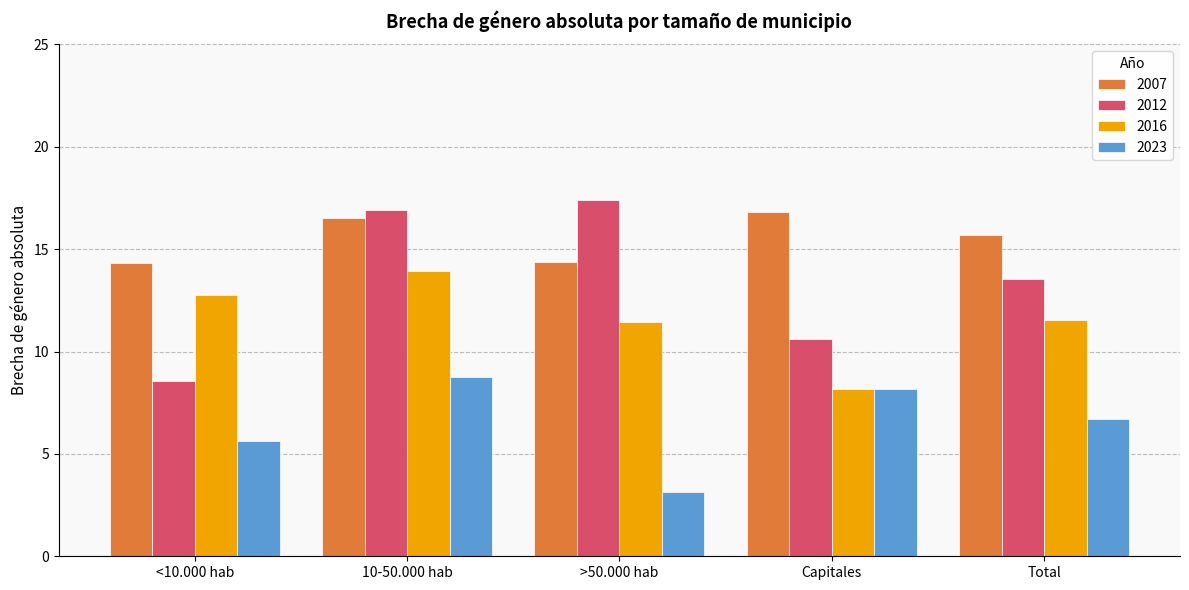

True or false: 2007 has a value of 16.8 at Capitales.

True